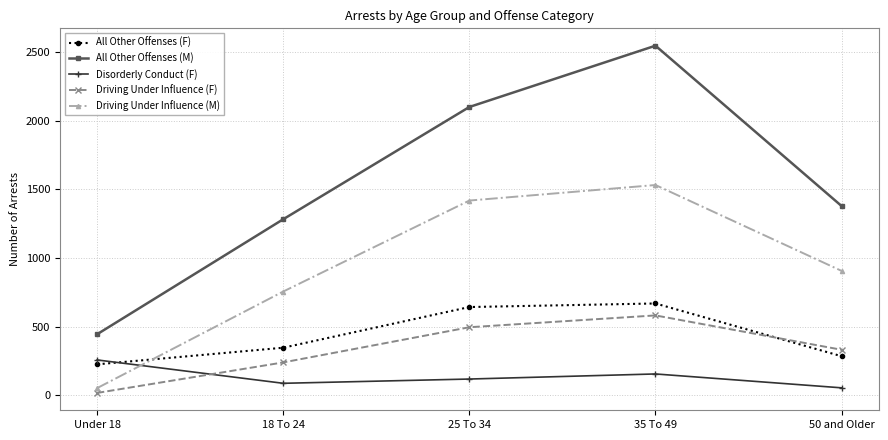

True or false: Driving Under Influence (F) and All Other Offenses (F) intersect in this chart.

True